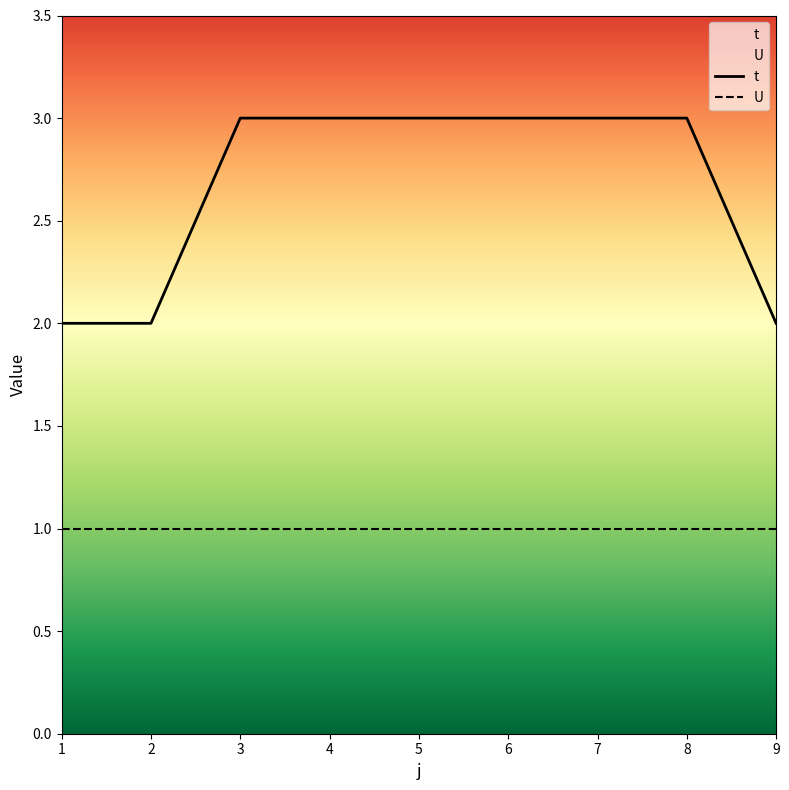

Is it true that the value at 2 is 3?

False